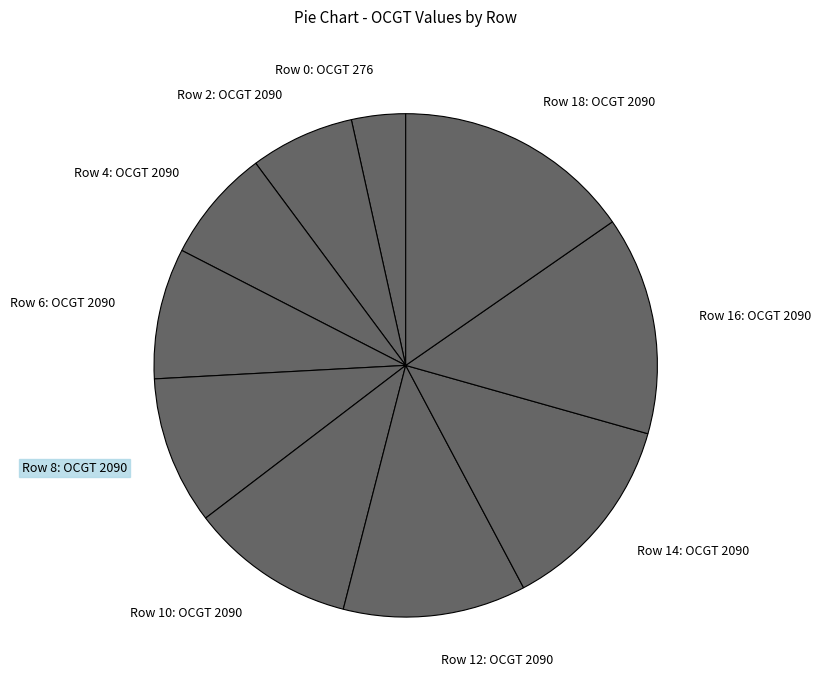

Is it true that Row 0: OCGT 276 is 17% of the pie?

False